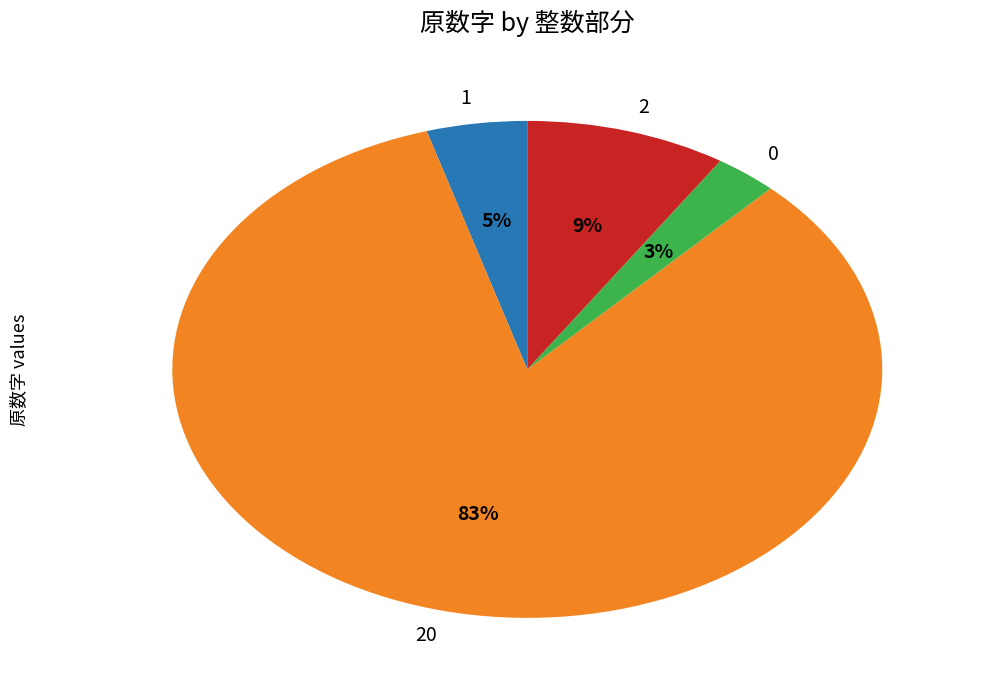

Which has a higher value, 20 or 1?

20